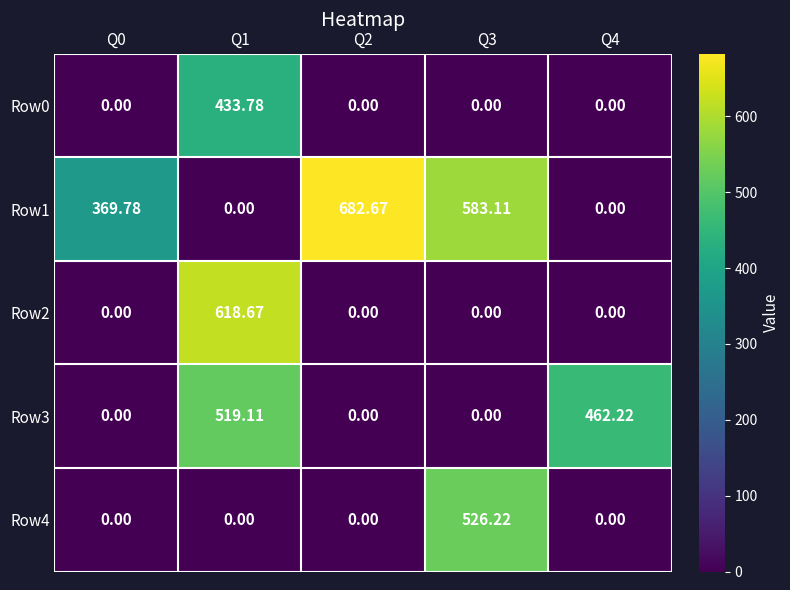

Is the value of Row4 at Q0 greater than the value of Row2 at Q1?

No